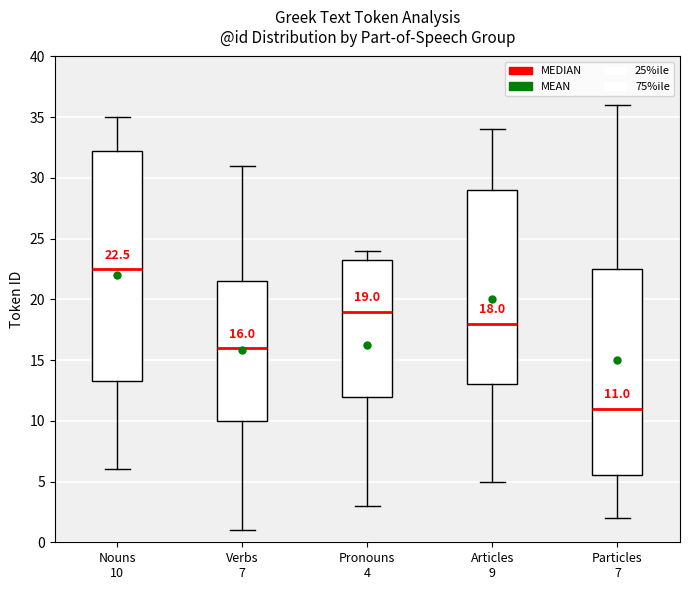

Comparing the boxes themselves (not the whiskers), which one is the tallest?

Nouns 10